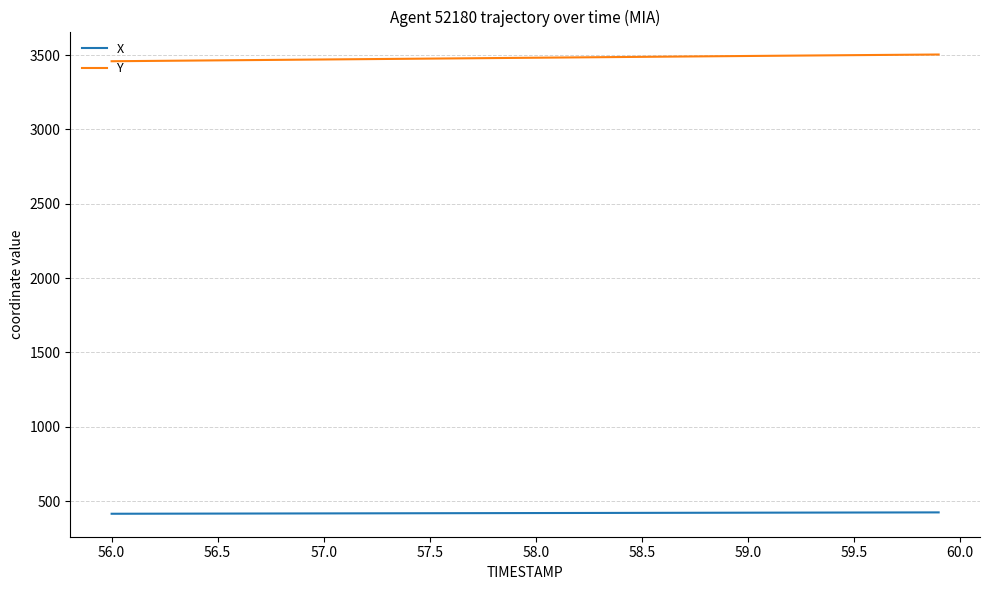

List the series in order of their peak value, lowest first.

X, Y